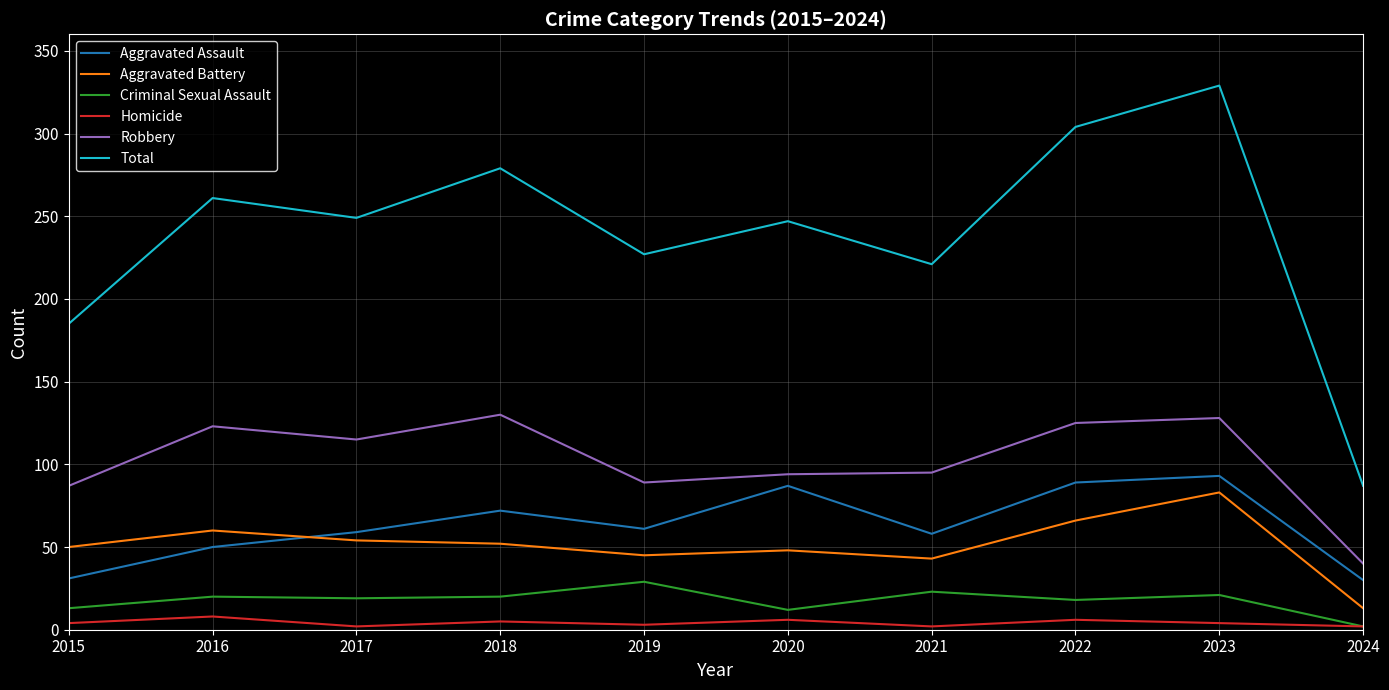

What is the sum of all Criminal Sexual Assault values?

177